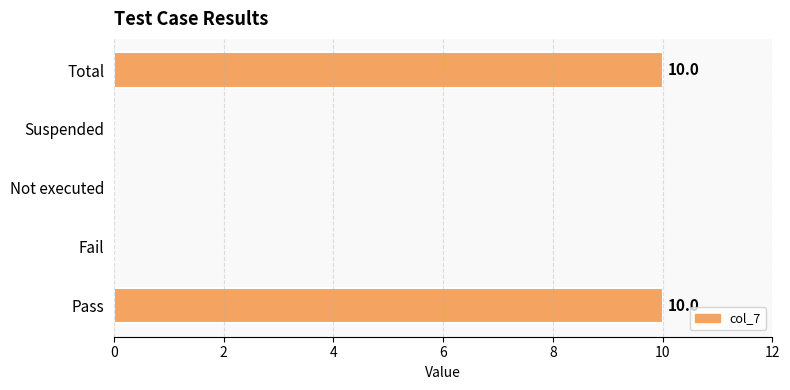

What is the average value?

4